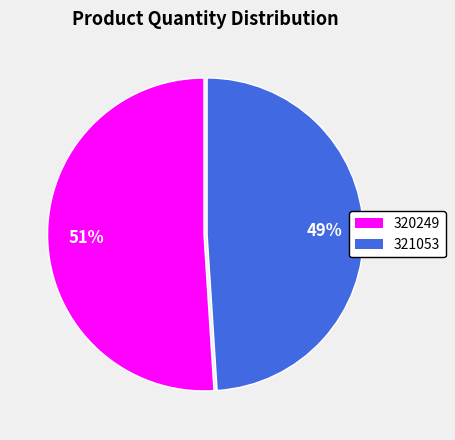

How many segments does this pie chart have?

2